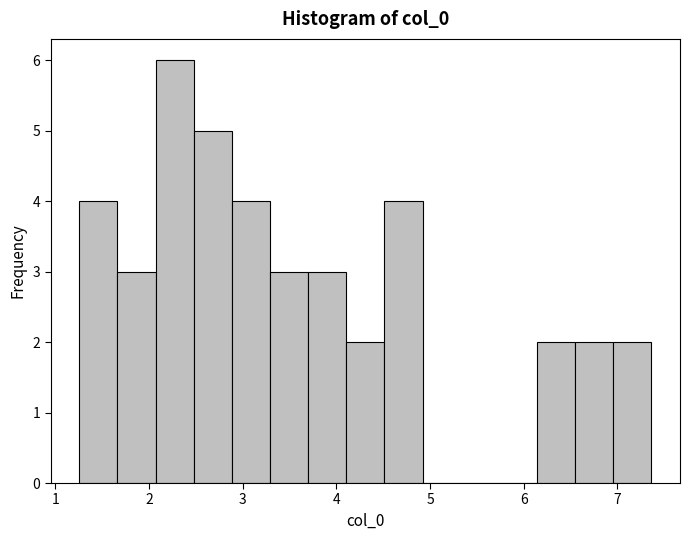

Which range on the x-axis has the tallest bar?

2.1 to 2.5